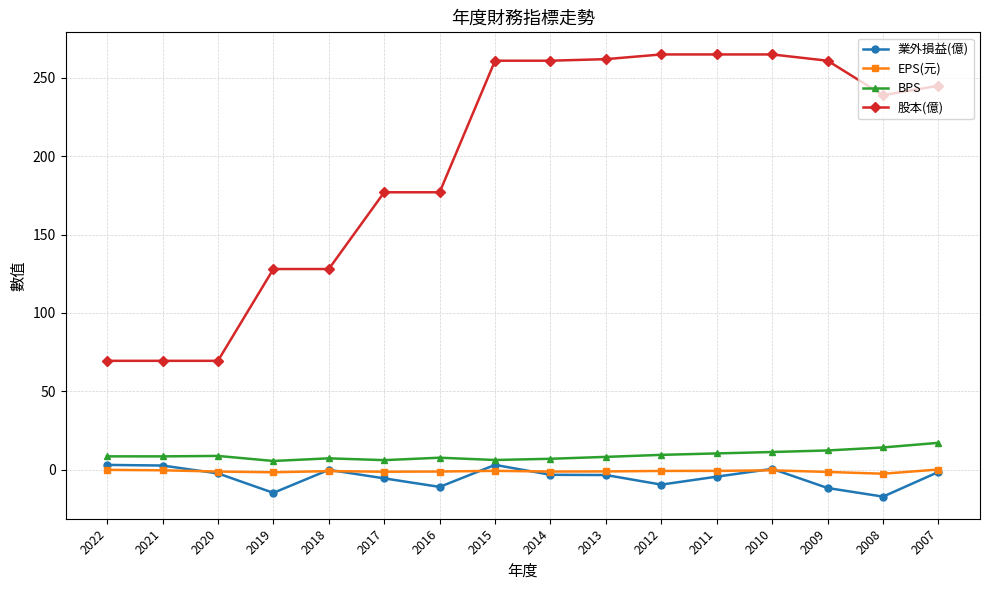

Between 2019 and 2015, which series saw the biggest shift?

股本(億)